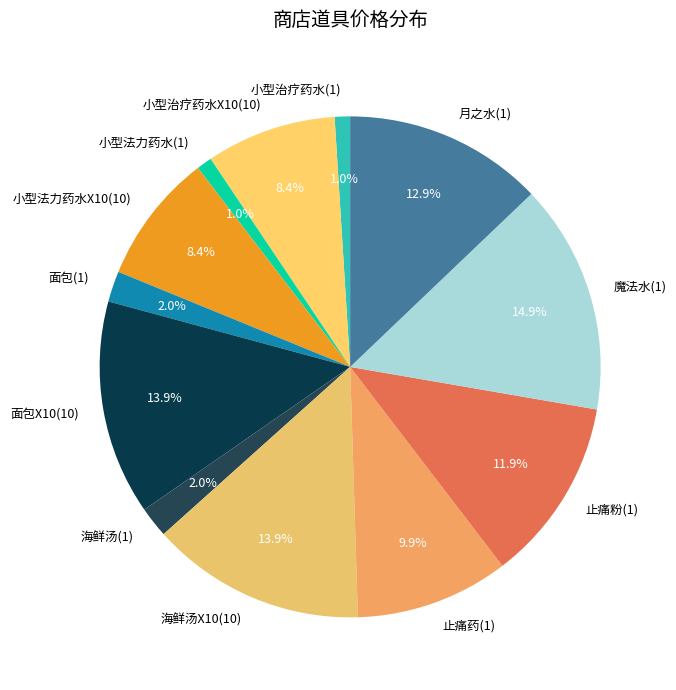

True or false: 面包(1) accounts for 16% of the total.

False